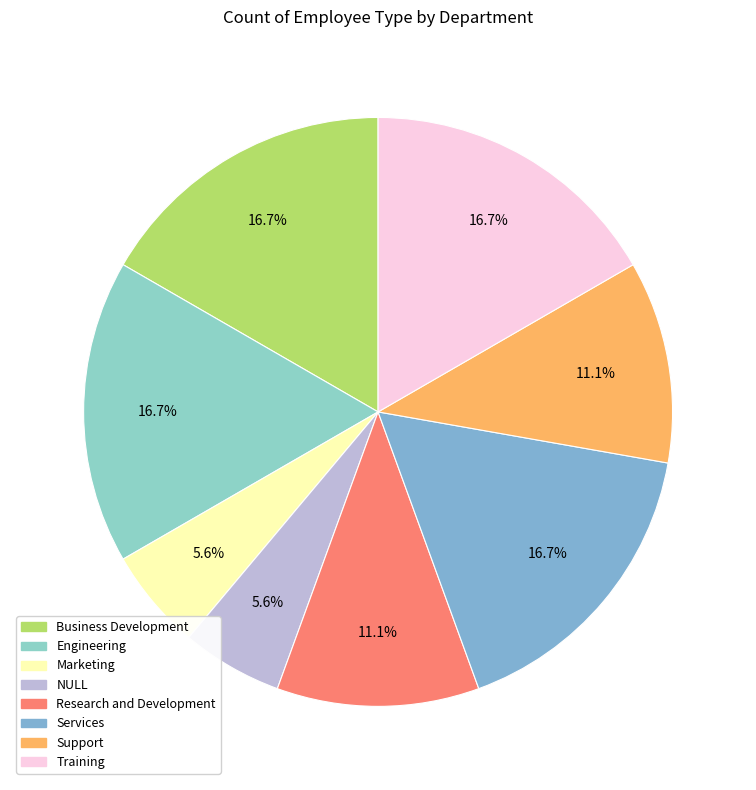

How many slices are in this pie chart?

8